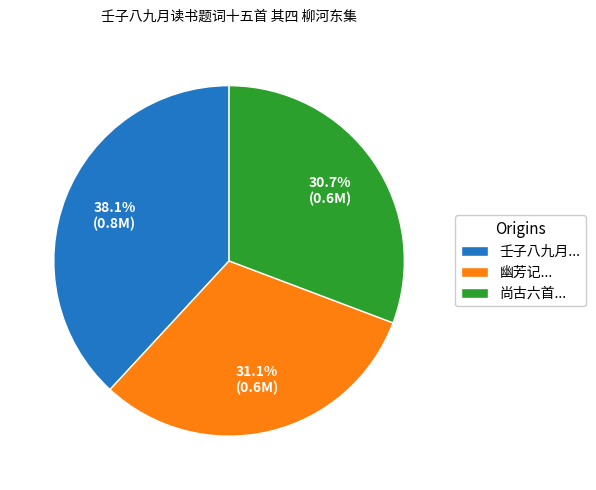

How many slices are in this pie chart?

3